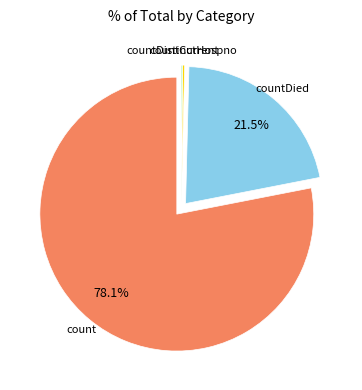

Is there a majority slice in this chart?

Yes